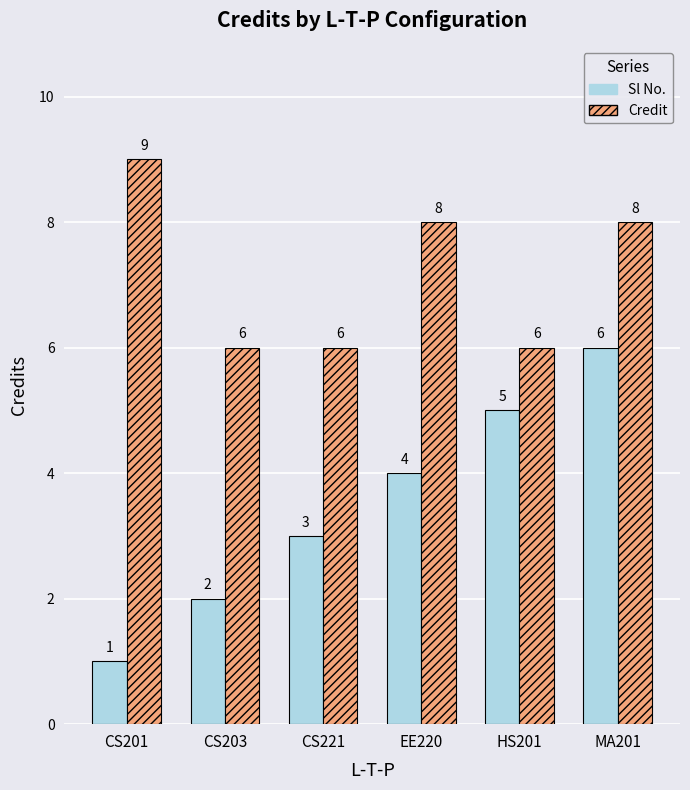

At which label is Sl No. closest to 3?

CS221